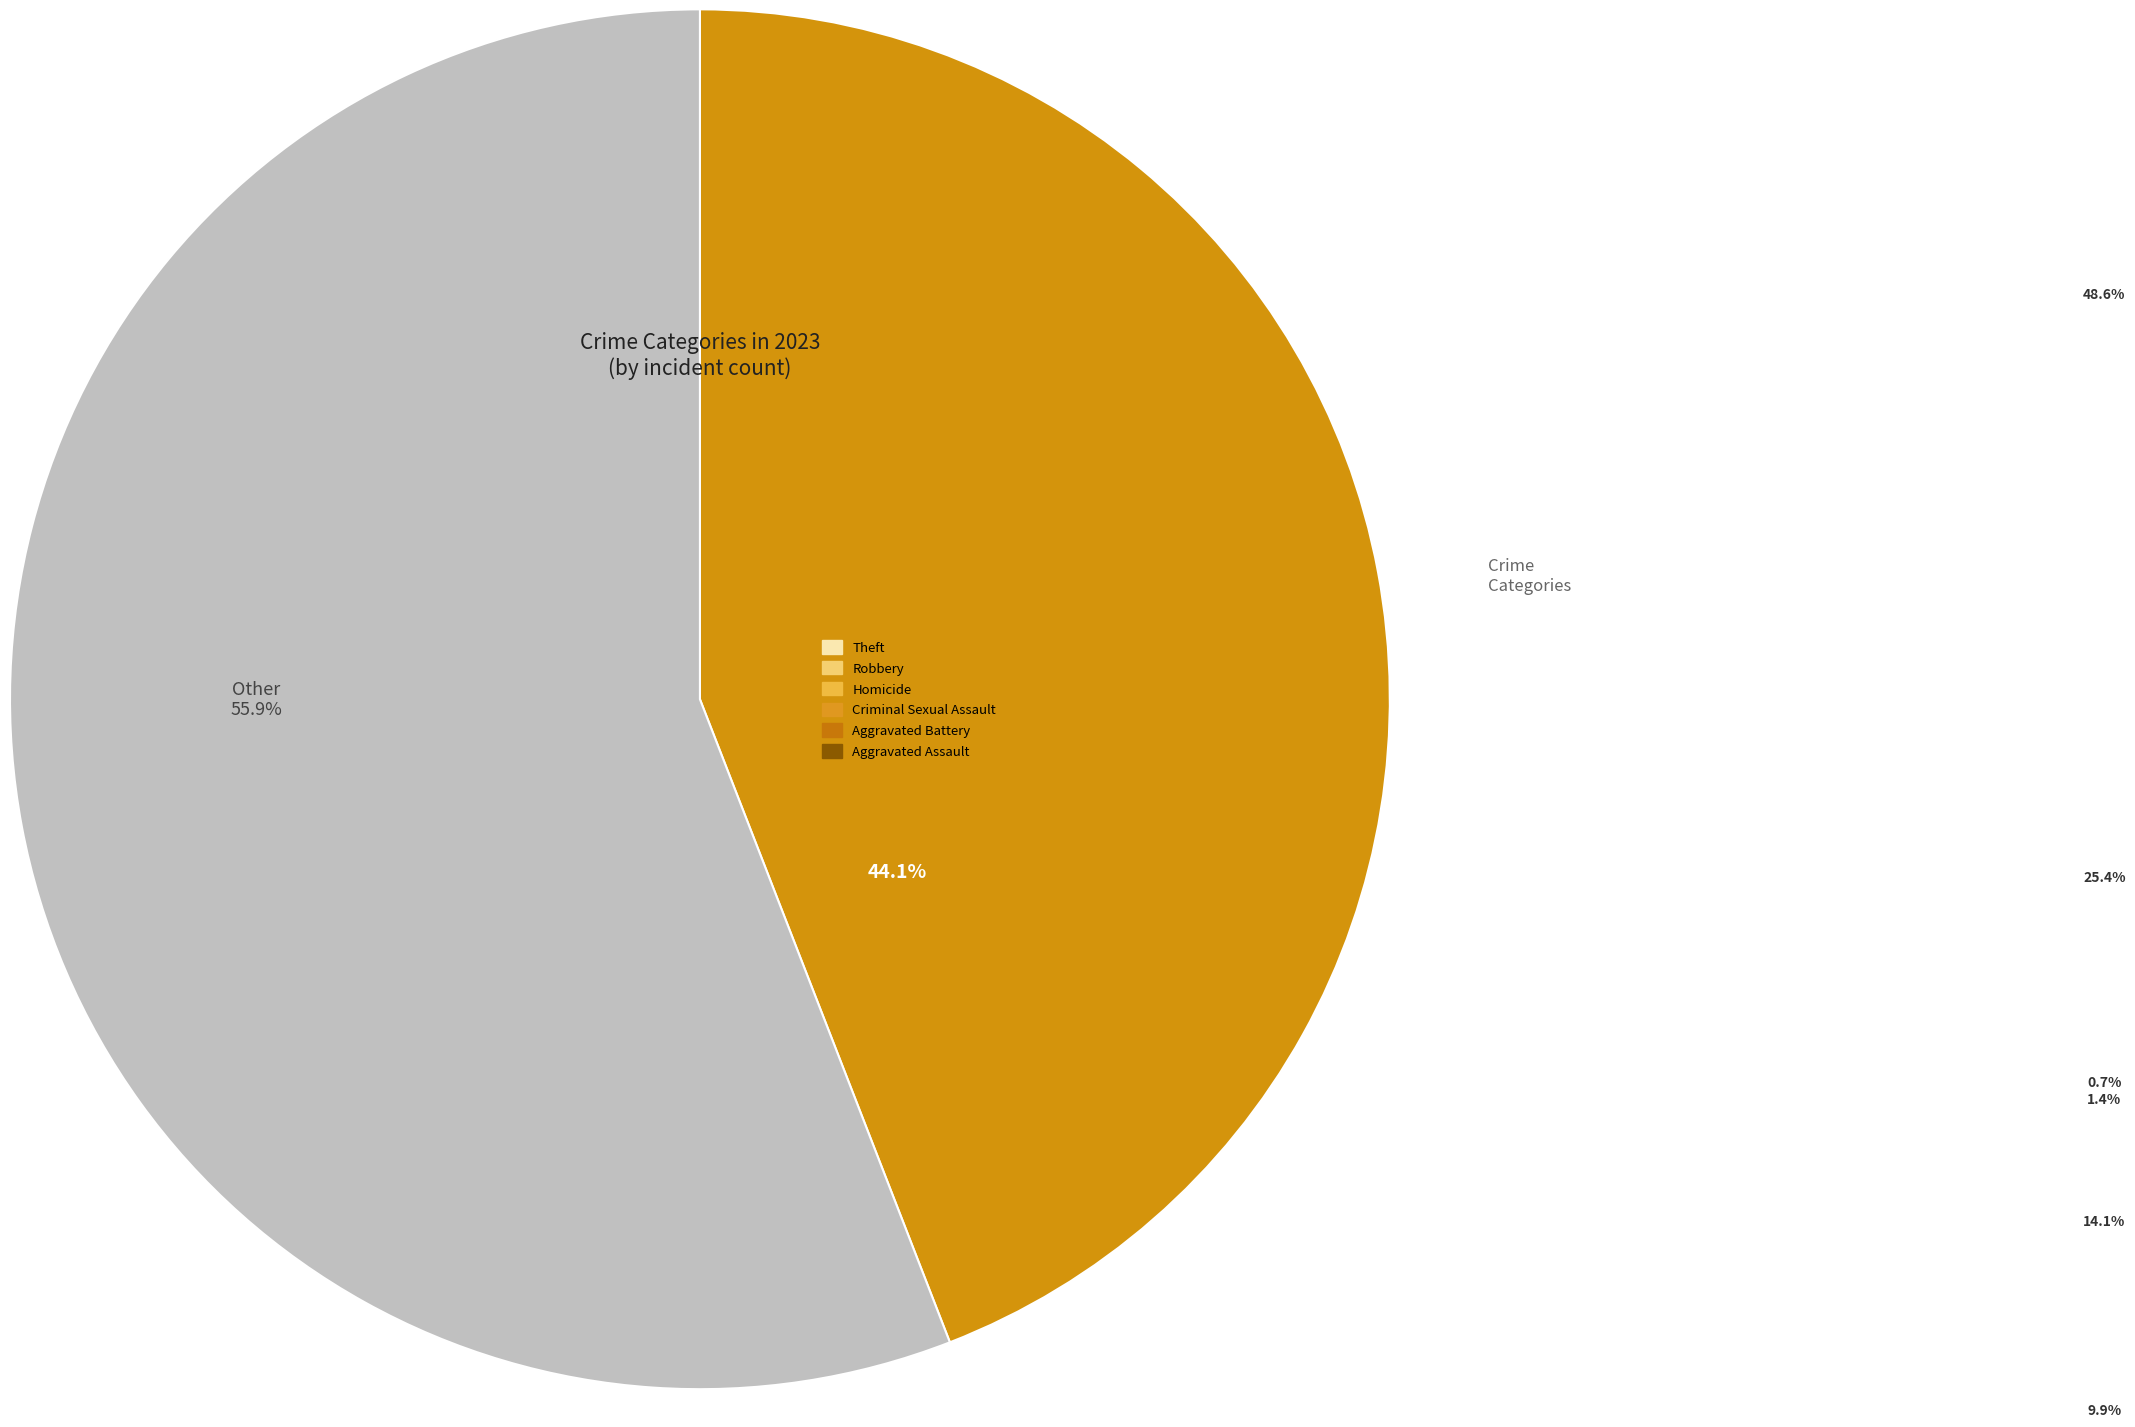

Does any single category account for the majority?

Yes